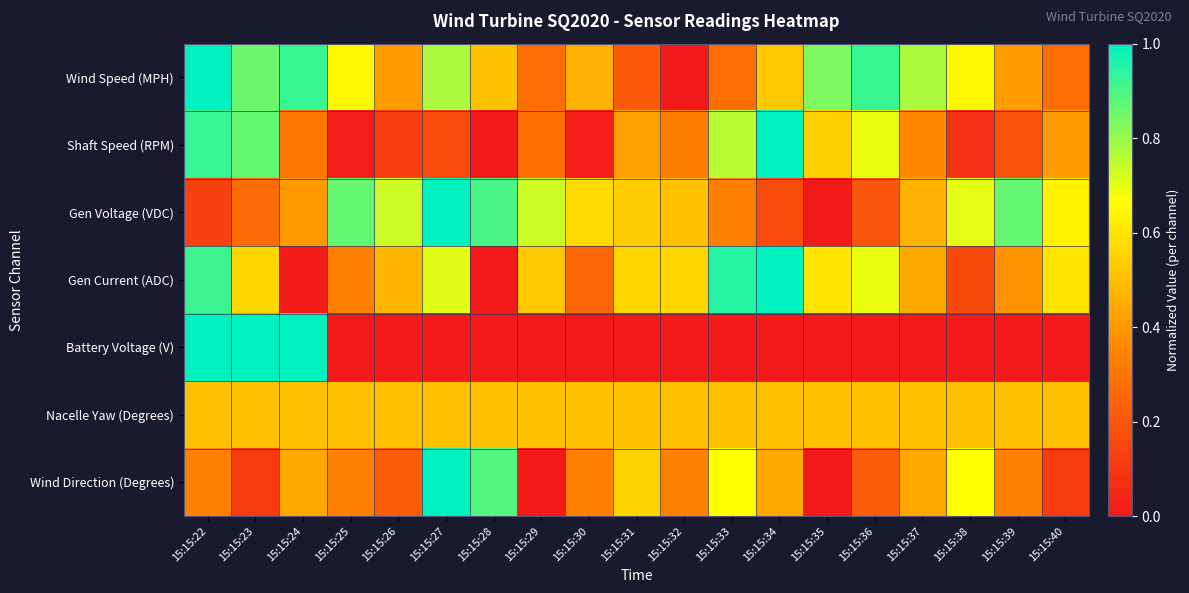

Reading left to right, transcribe all the data shown in this chart.

Wind Speed (MPH): 15:15:22=1.0	15:15:23=0.9	15:15:24=0.9	15:15:25=0.7	15:15:26=0.4	15:15:27=0.8	15:15:28=0.5	15:15:29=0.3	15:15:30=0.5	15:15:31=0.2	15:15:32=0.0	15:15:33=0.3	15:15:34=0.5	15:15:35=0.8	15:15:36=0.9	15:15:37=0.8	15:15:38=0.7	15:15:39=0.4	15:15:40=0.3
Shaft Speed (RPM): 15:15:22=0.9	15:15:23=0.9	15:15:24=0.3	15:15:25=0.0	15:15:26=0.1	15:15:27=0.2	15:15:28=0.0	15:15:29=0.3	15:15:30=0.0	15:15:31=0.4	15:15:32=0.3	15:15:33=0.8	15:15:34=1.0	15:15:35=0.5	15:15:36=0.7	15:15:37=0.4	15:15:38=0.1	15:15:39=0.2	15:15:40=0.4
Gen Voltage (VDC): 15:15:22=0.1	15:15:23=0.3	15:15:24=0.4	15:15:25=0.9	15:15:26=0.7	15:15:27=1.0	15:15:28=0.9	15:15:29=0.7	15:15:30=0.6	15:15:31=0.5	15:15:32=0.5	15:15:33=0.3	15:15:34=0.2	15:15:35=0.0	15:15:36=0.2	15:15:37=0.5	15:15:38=0.7	15:15:39=0.9	15:15:40=0.6
Gen Current (ADC): 15:15:22=0.9	15:15:23=0.6	15:15:24=0.0	15:15:25=0.3	15:15:26=0.5	15:15:27=0.7	15:15:28=0.0	15:15:29=0.5	15:15:30=0.3	15:15:31=0.6	15:15:32=0.6	15:15:33=0.9	15:15:34=1.0	15:15:35=0.6	15:15:36=0.7	15:15:37=0.4	15:15:38=0.2	15:15:39=0.4	15:15:40=0.6
Battery Voltage (V): 15:15:22=1.0	15:15:23=1.0	15:15:24=1.0	15:15:25=0.0	15:15:26=0.0	15:15:27=0.0	15:15:28=0.0	15:15:29=0.0	15:15:30=0.0	15:15:31=0.0	15:15:32=0.0	15:15:33=0.0	15:15:34=0.0	15:15:35=0.0	15:15:36=0.0	15:15:37=0.0	15:15:38=0.0	15:15:39=0.0	15:15:40=0.0
Nacelle Yaw (Degrees): 15:15:22=0.5	15:15:23=0.5	15:15:24=0.5	15:15:25=0.5	15:15:26=0.5	15:15:27=0.5	15:15:28=0.5	15:15:29=0.5	15:15:30=0.5	15:15:31=0.5	15:15:32=0.5	15:15:33=0.5	15:15:34=0.5	15:15:35=0.5	15:15:36=0.5	15:15:37=0.5	15:15:38=0.5	15:15:39=0.5	15:15:40=0.5
Wind Direction (Degrees): 15:15:22=0.3	15:15:23=0.1	15:15:24=0.4	15:15:25=0.3	15:15:26=0.2	15:15:27=1.0	15:15:28=0.9	15:15:29=0.0	15:15:30=0.3	15:15:31=0.6	15:15:32=0.3	15:15:33=0.7	15:15:34=0.4	15:15:35=0.0	15:15:36=0.2	15:15:37=0.4	15:15:38=0.7	15:15:39=0.3	15:15:40=0.1